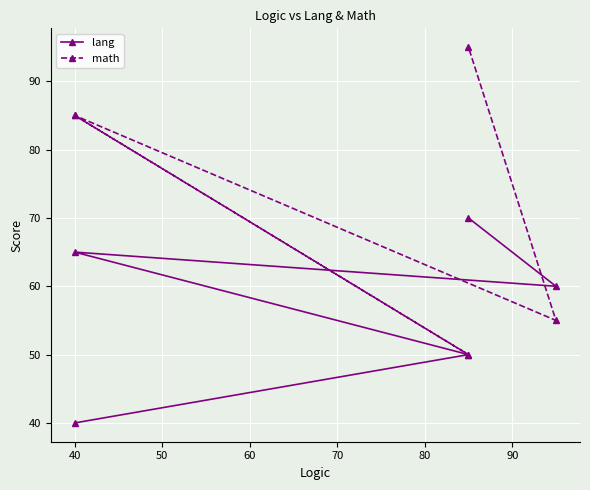

What is the difference between the second highest and minimum values in the lang series?

25